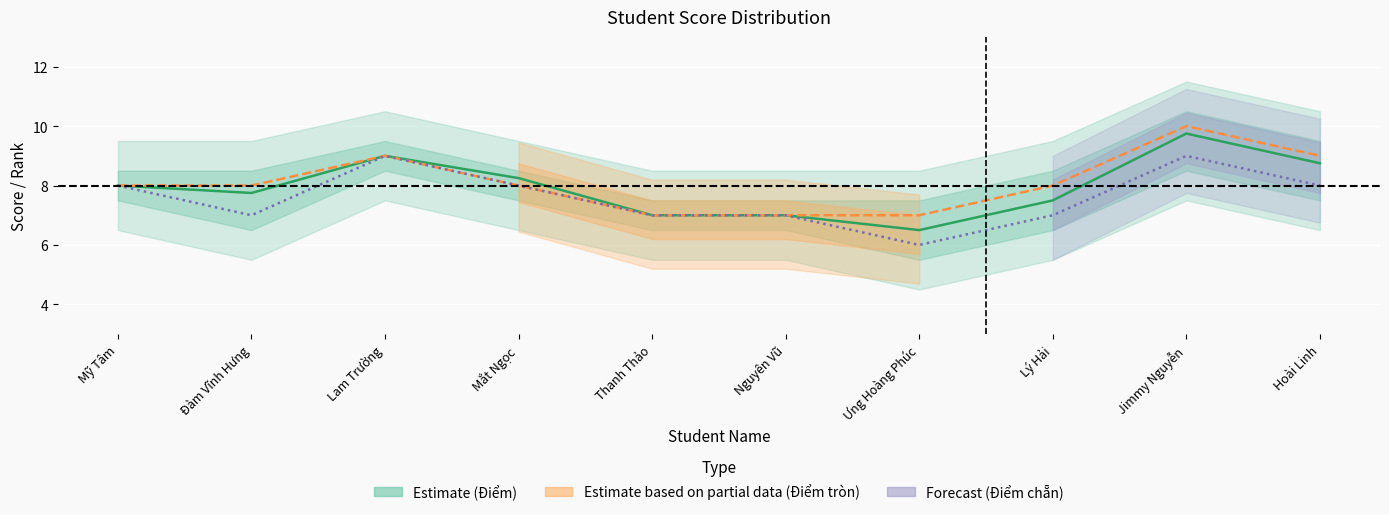

Is it true that Điểm equals 9.0 at Lam Trường?

True